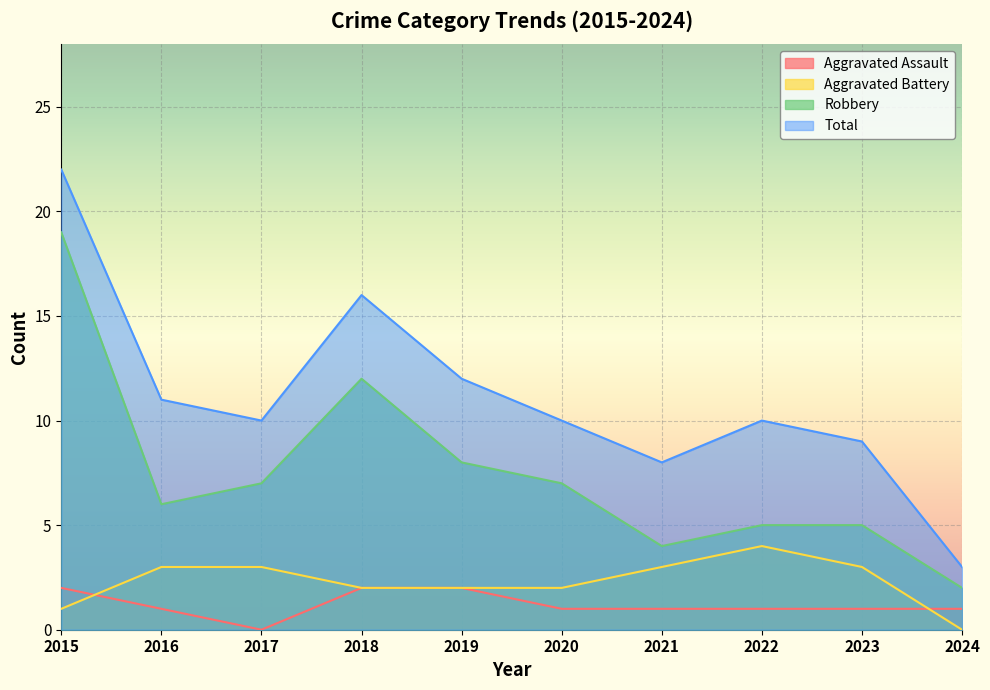

List the series in order of their peak value, lowest first.

Aggravated Assault, Aggravated Battery, Robbery, Total